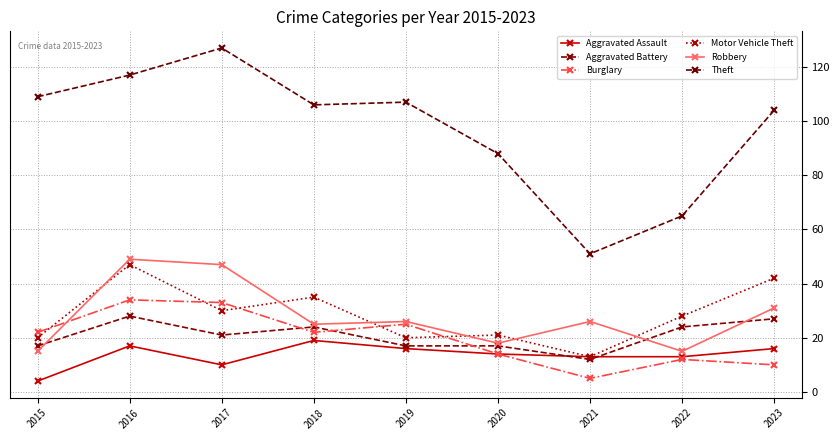

What is the average value of the Robbery series?

28